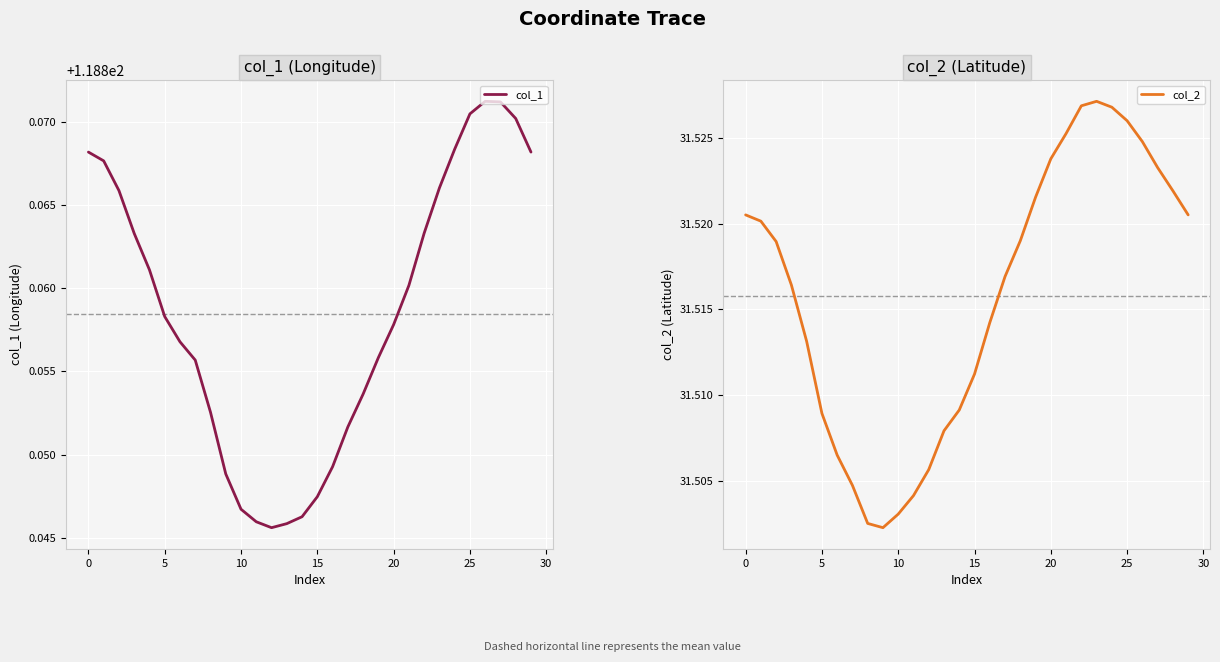

Is the value of col_1 at 35 greater than the value of col_2 at −5?

Yes